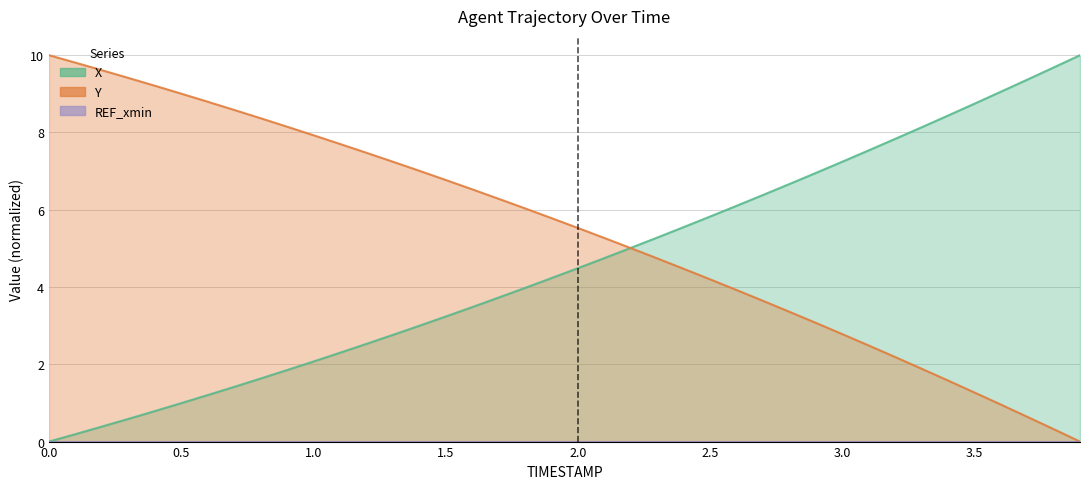

At 3.2, list the series in order from smallest to largest.

Y, X